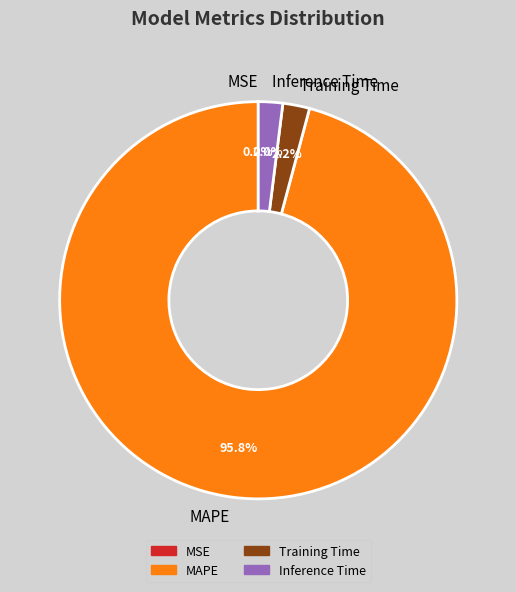

Which has a higher value, MAPE or Training Time?

MAPE